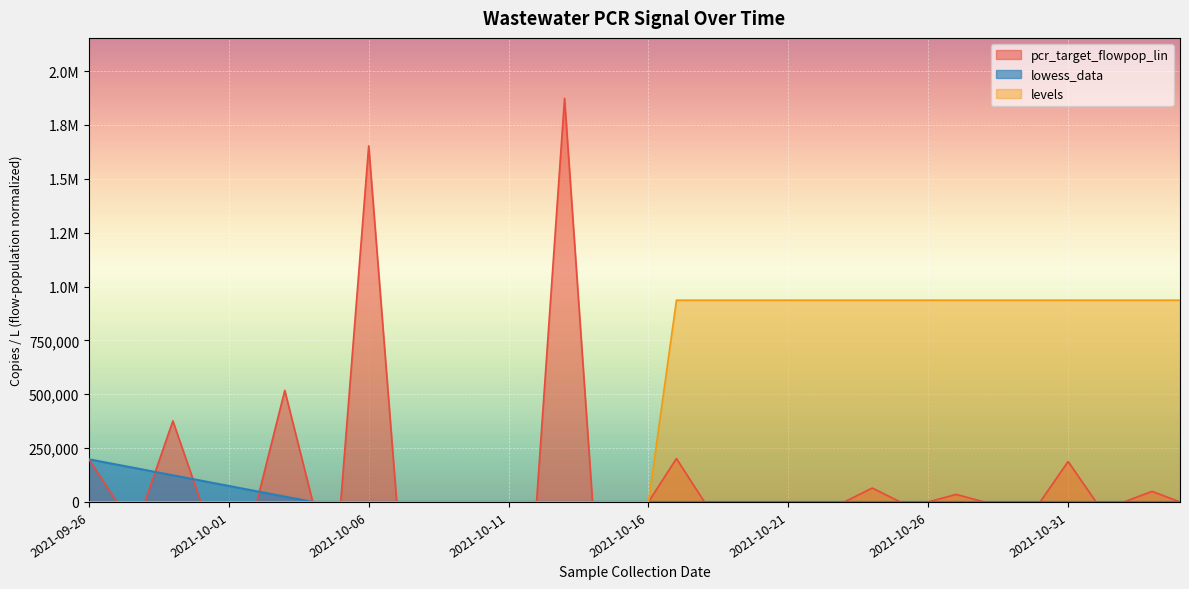

True or false: lowess_data and pcr_target_flowpop_lin intersect in this chart.

True